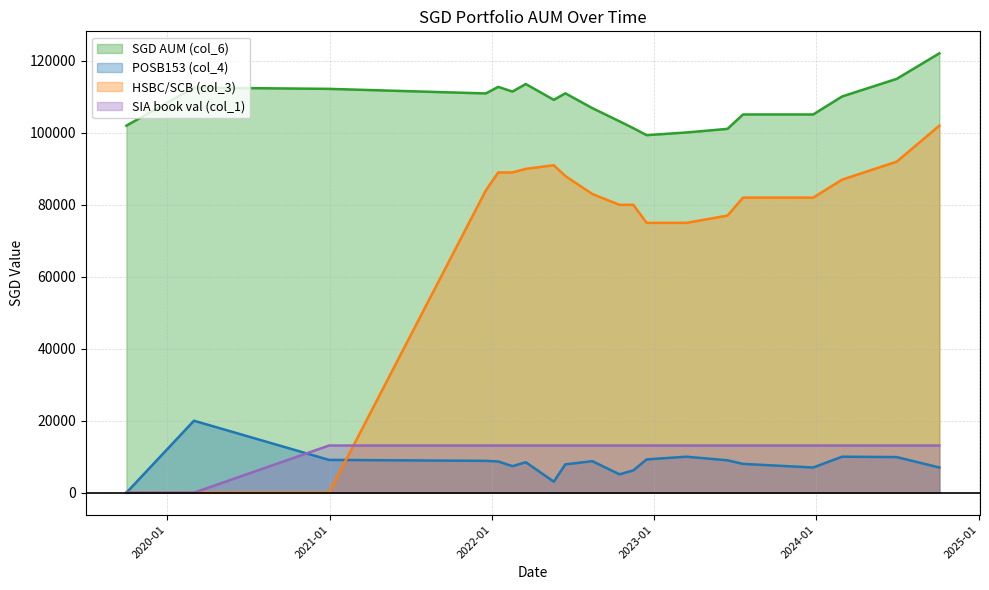

How many intersections are there between SIA book val (col_1) and POSB153 (col_4)?

1